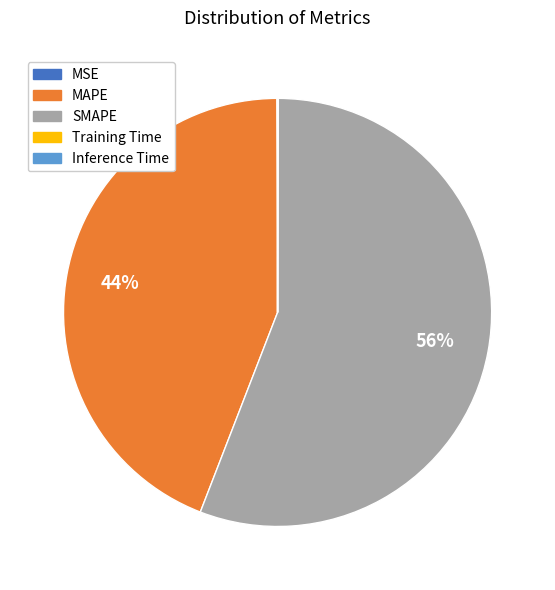

To the nearest percent, what is the average slice percentage?

20%